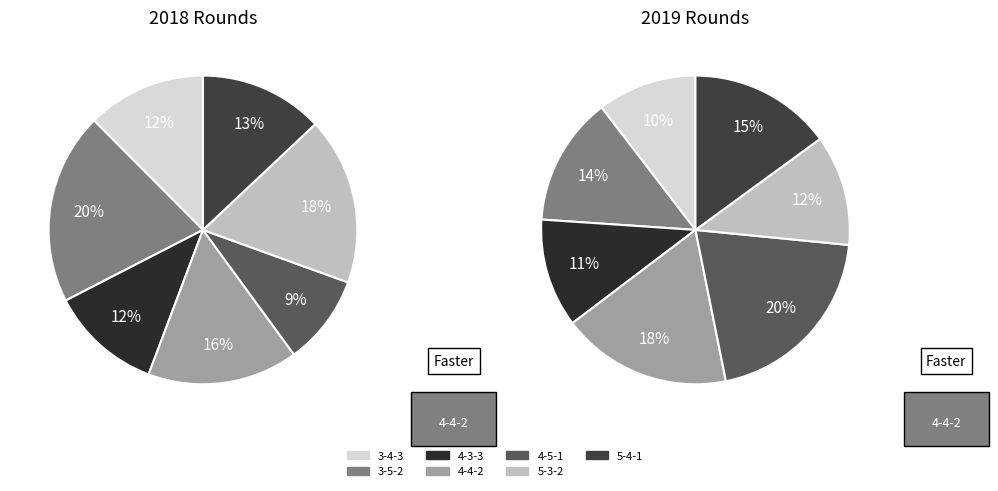

What is the ratio of the value at 5-3-2 to the value at 4-5-1?

1.0